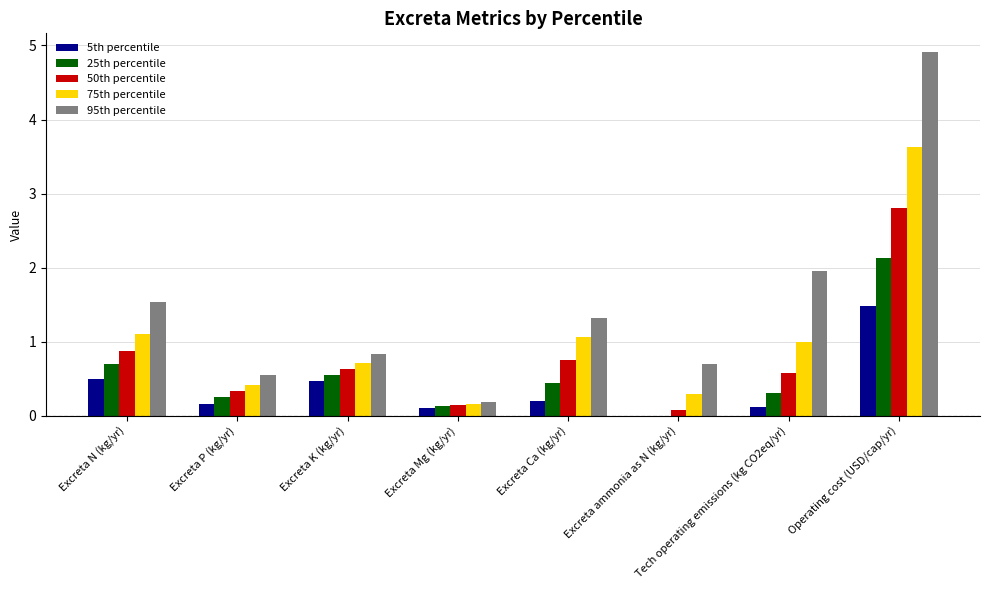

At which category does the chart reach its peak across all series?

Operating cost (USD/cap/yr)